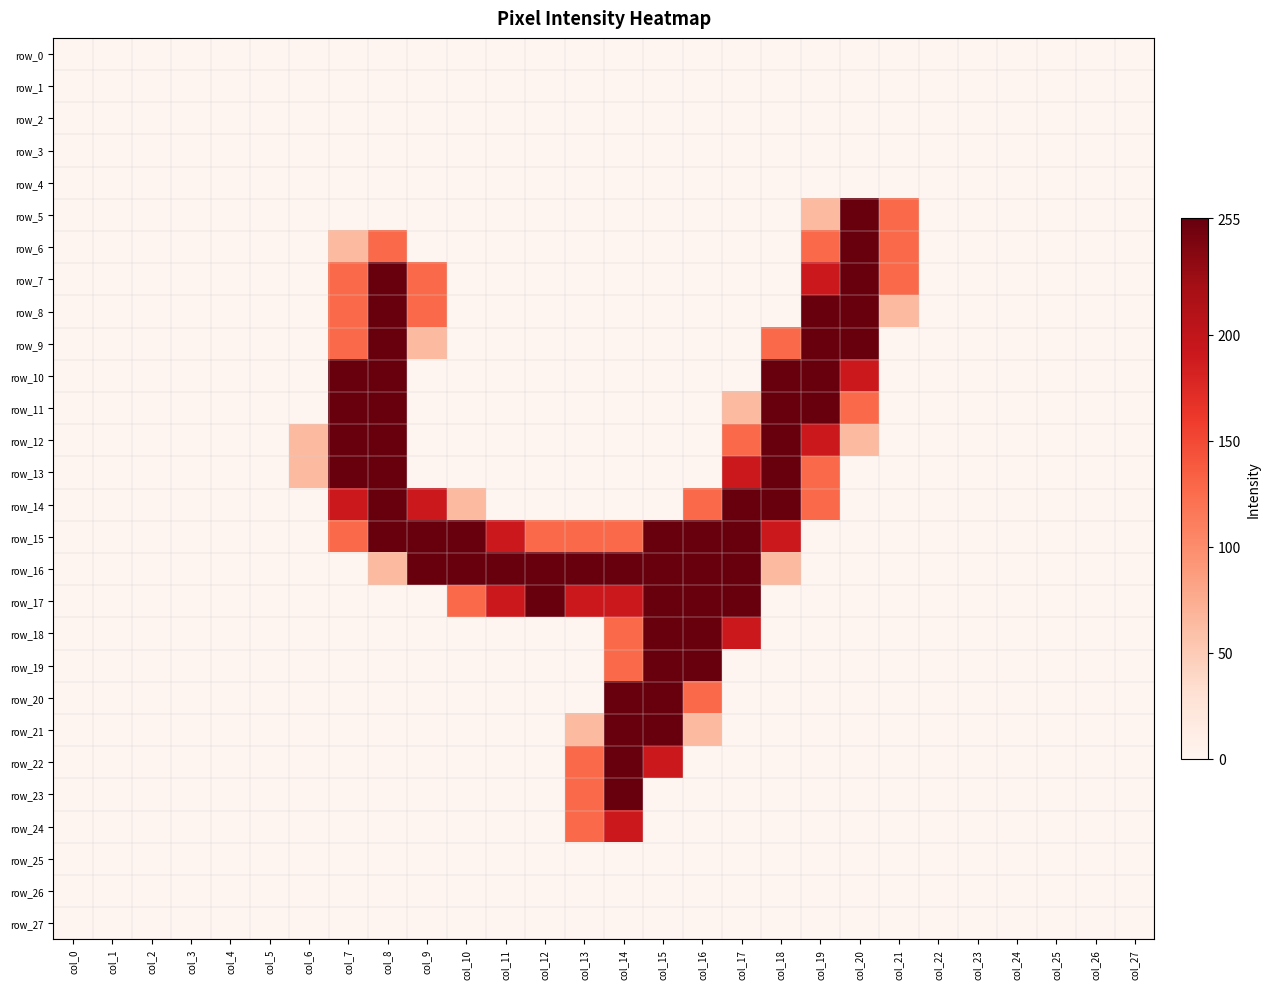

At how many categories does at least one series exceed 0?

16